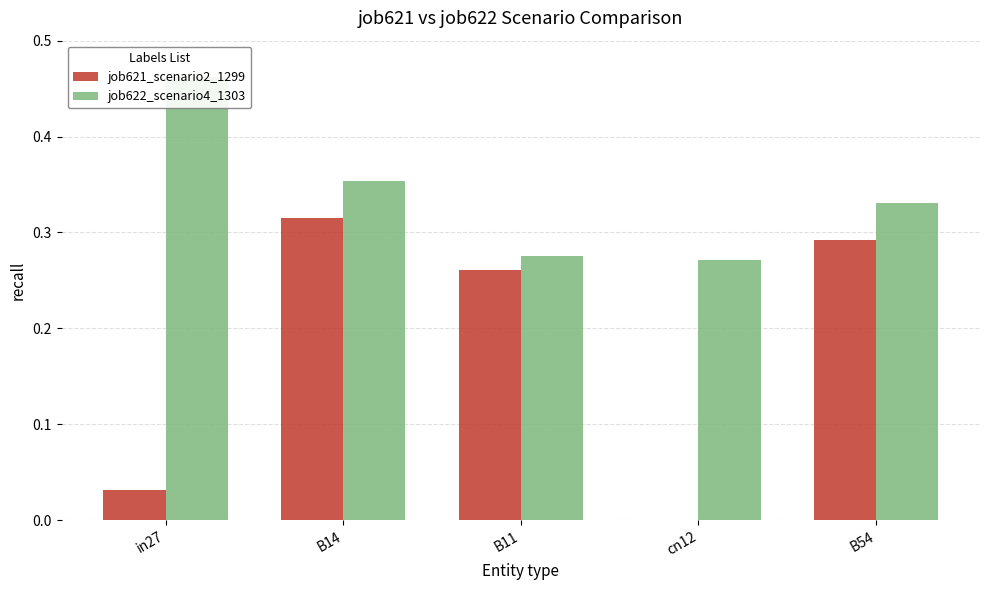

Which category has the highest value in the job622_scenario4_1303 series?

in27